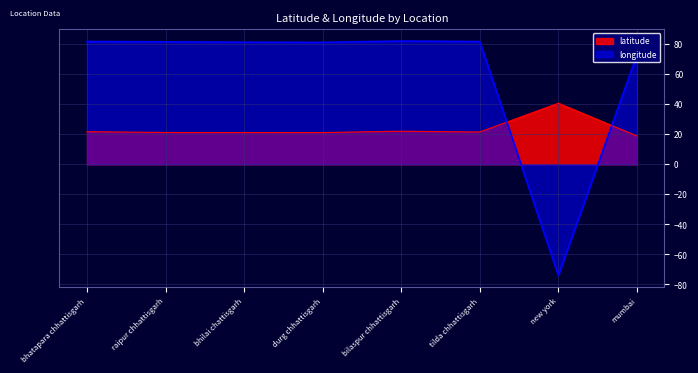

What is the difference between the maximum and minimum values in the longitude series?

156.1